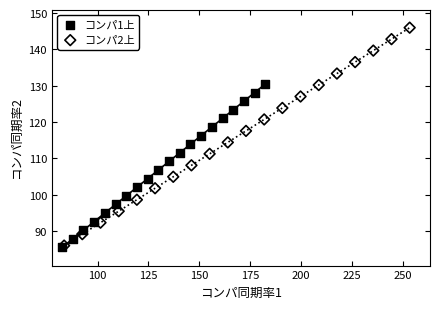

Which series contains the highest Y value?

コンパ2上